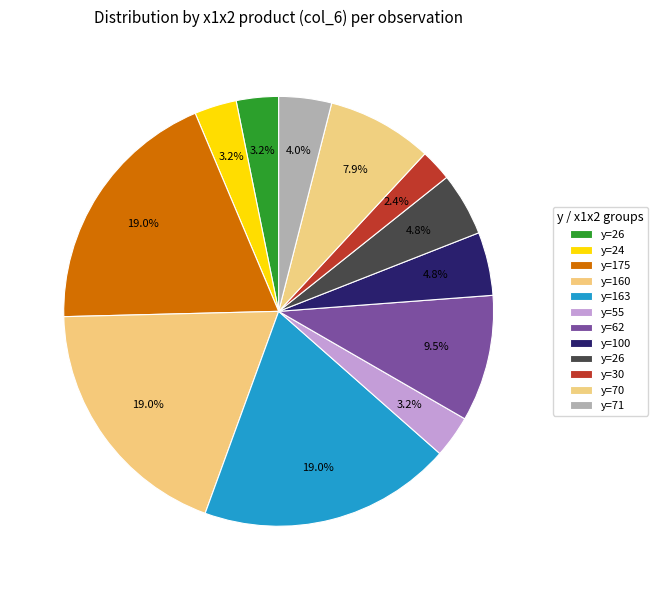

Is there any slice that represents more than half of the pie?

No